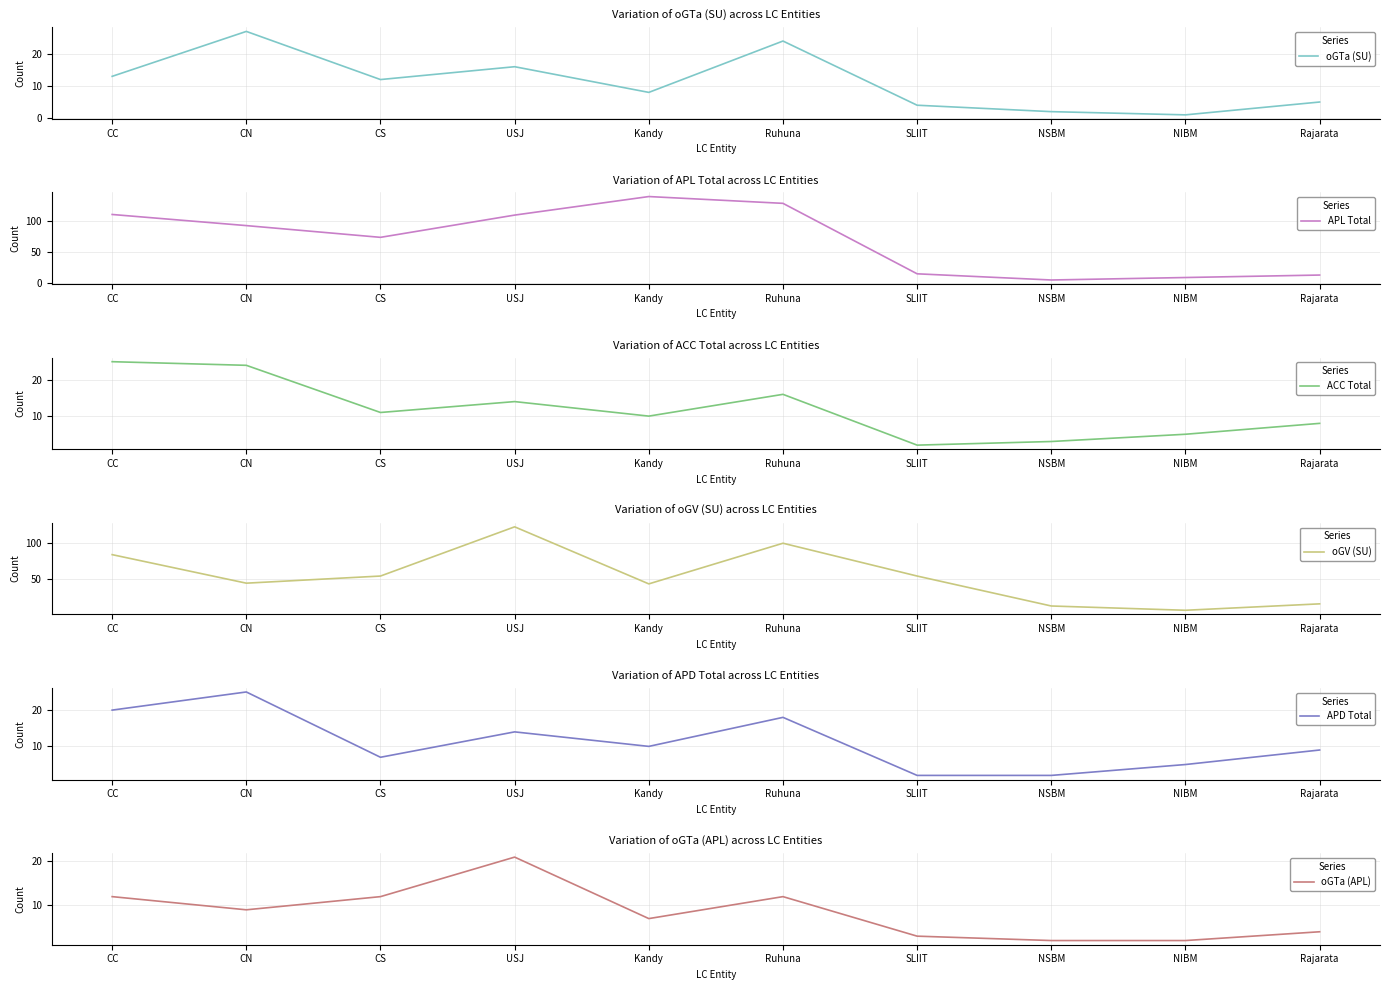

What is the minimum value shown in the chart?

1